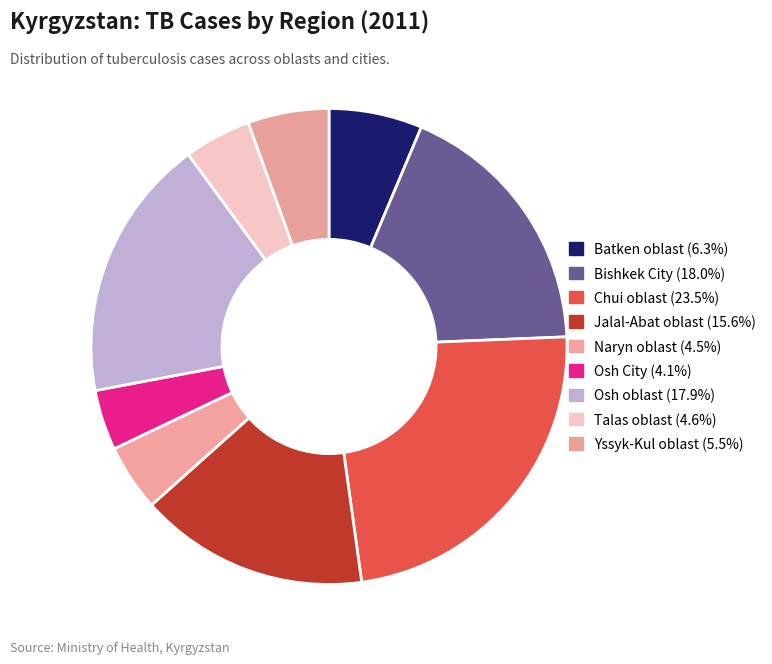

Which slice is the smallest?

Osh City